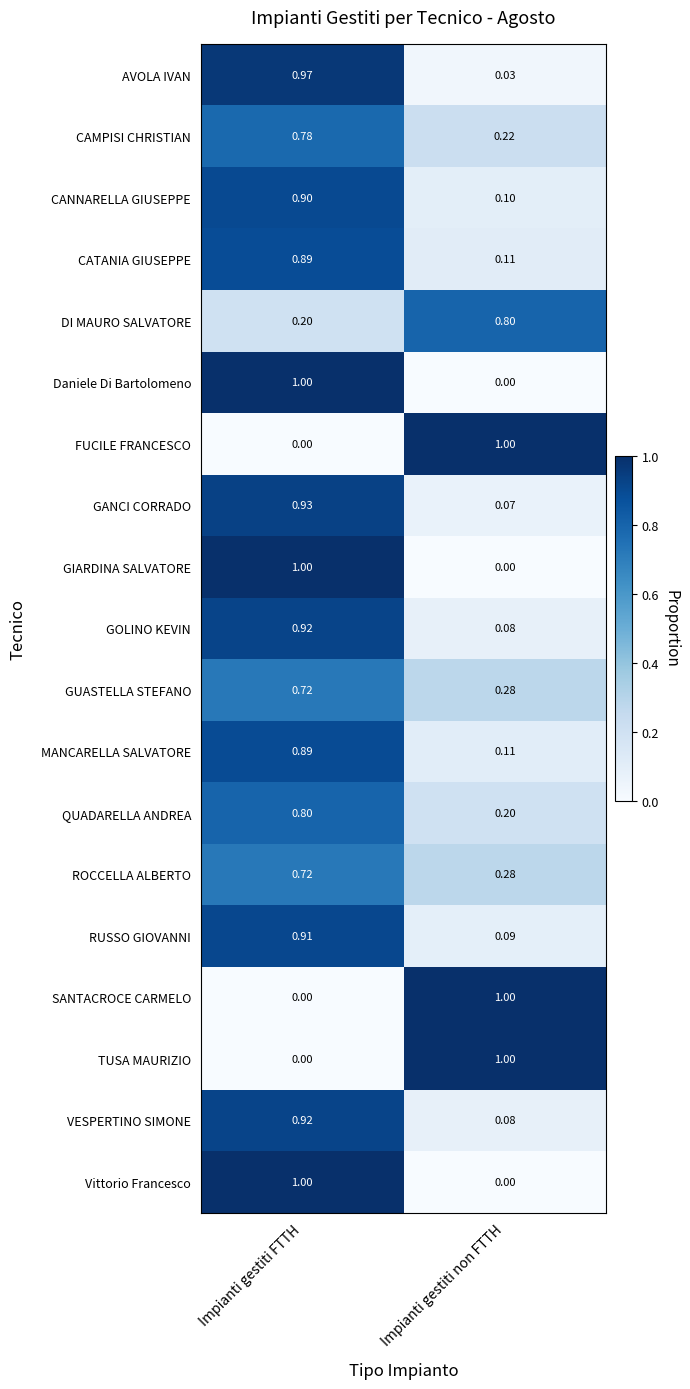

At how many categories does at least one series exceed 0?

2